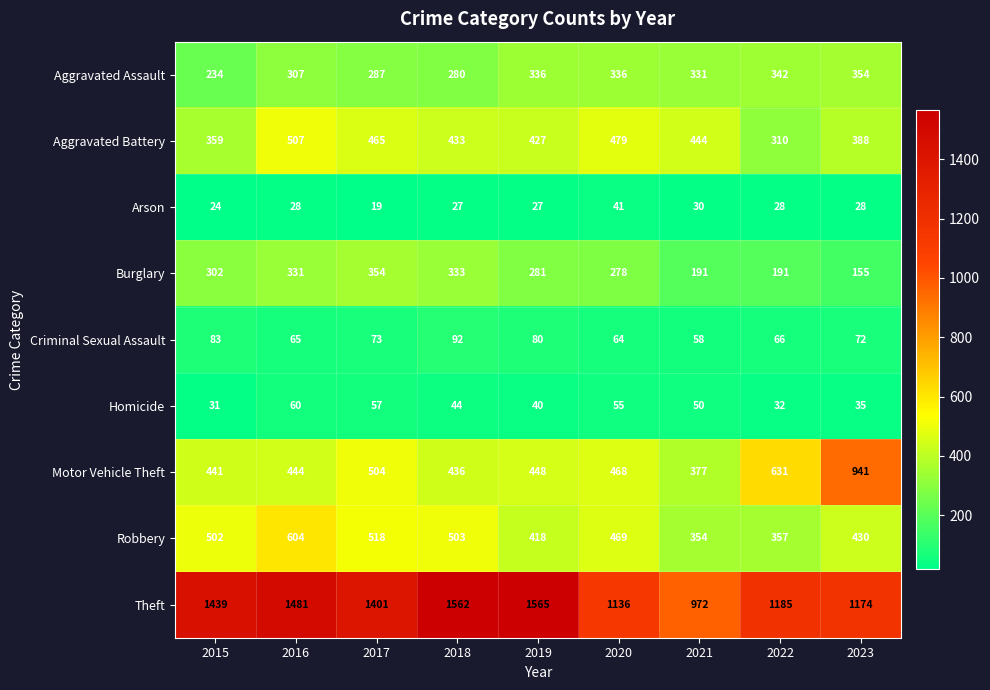

At how many categories does at least one series exceed 906?

9